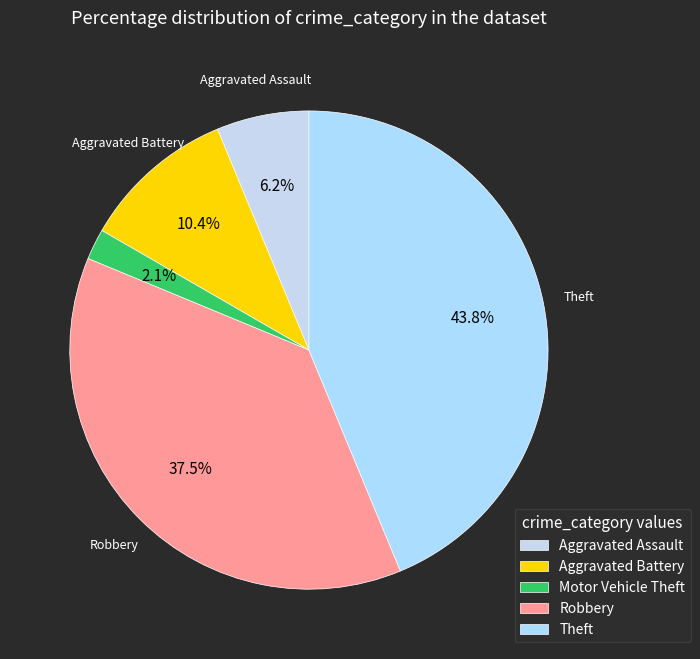

To the nearest percent, what is the combined percentage of Robbery and Aggravated Battery?

48%